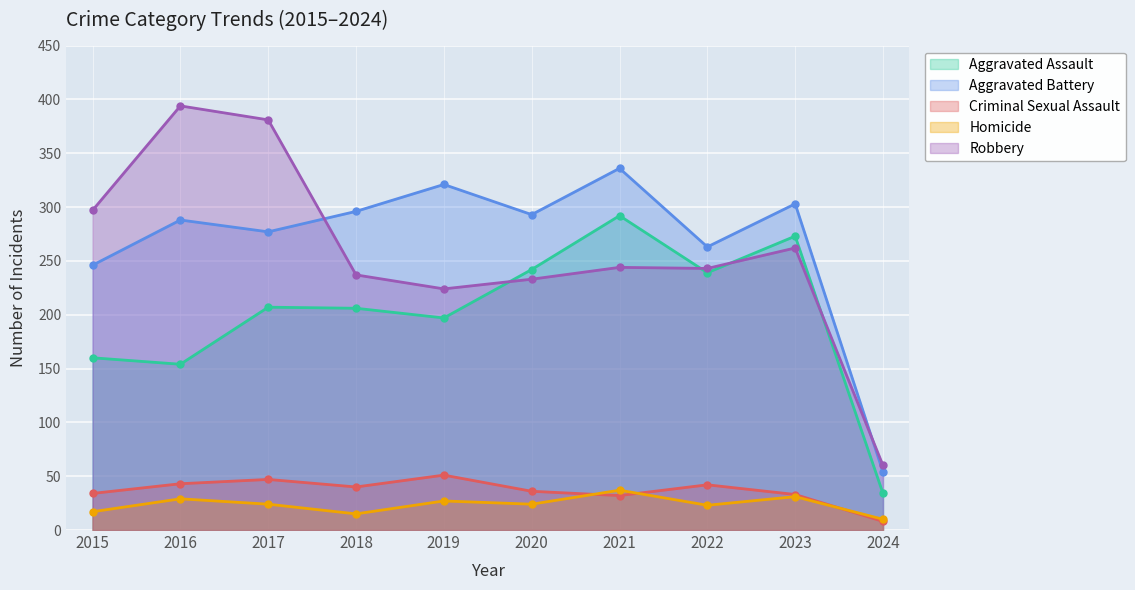

The Aggravated Battery series shows 426 at 2019. True or false?

False